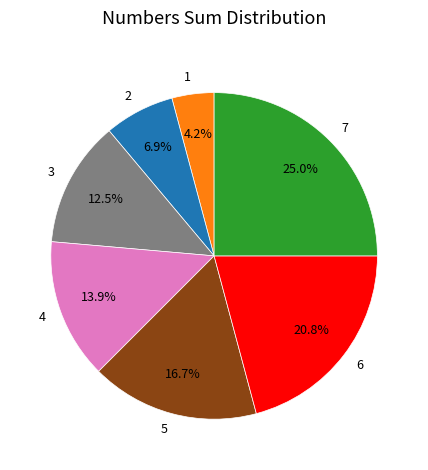

What is the ratio of the value at 2 to the value at 6?

0.3